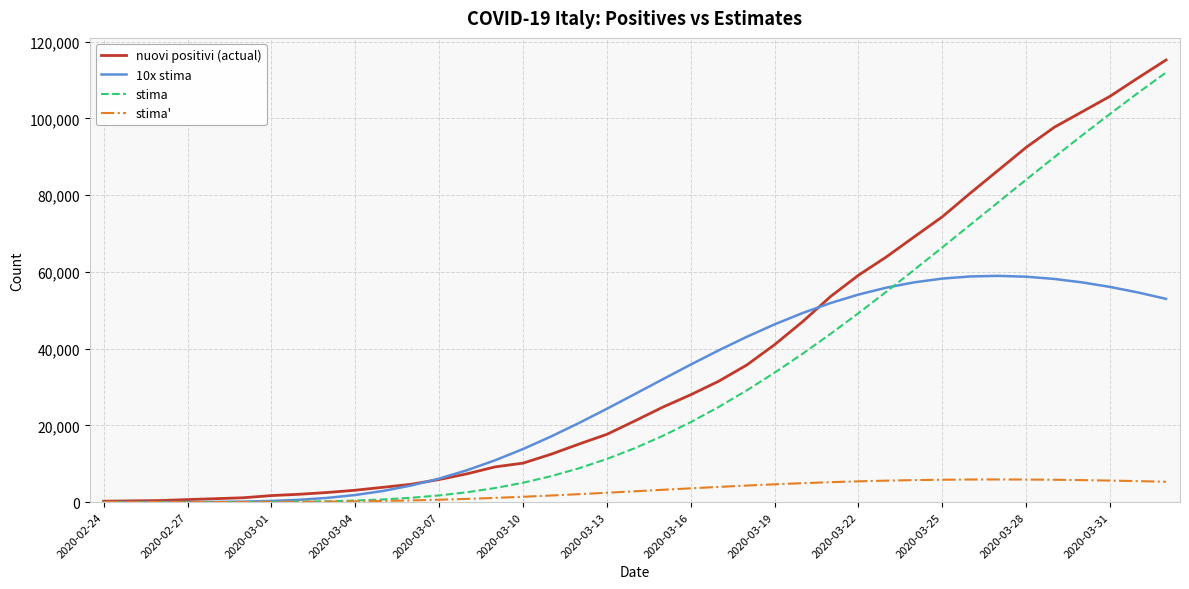

Which series has the largest total across all categories?

nuovi positivi (actual)